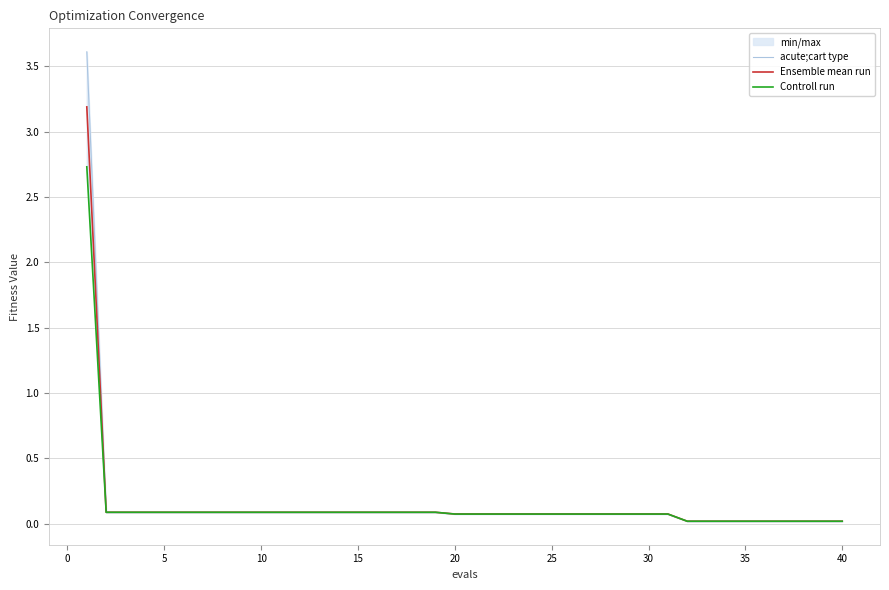

At how many categories does at least one series exceed 1?

1